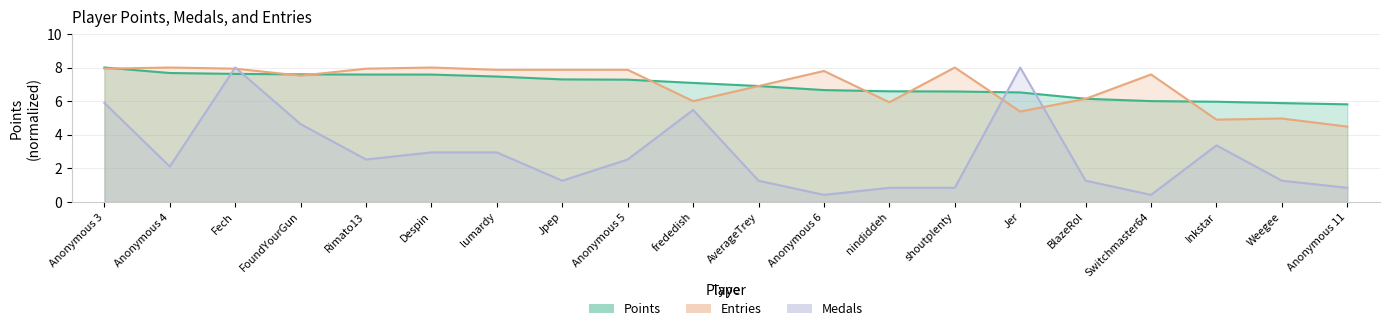

At which label is Entries closest to 6?

frededish